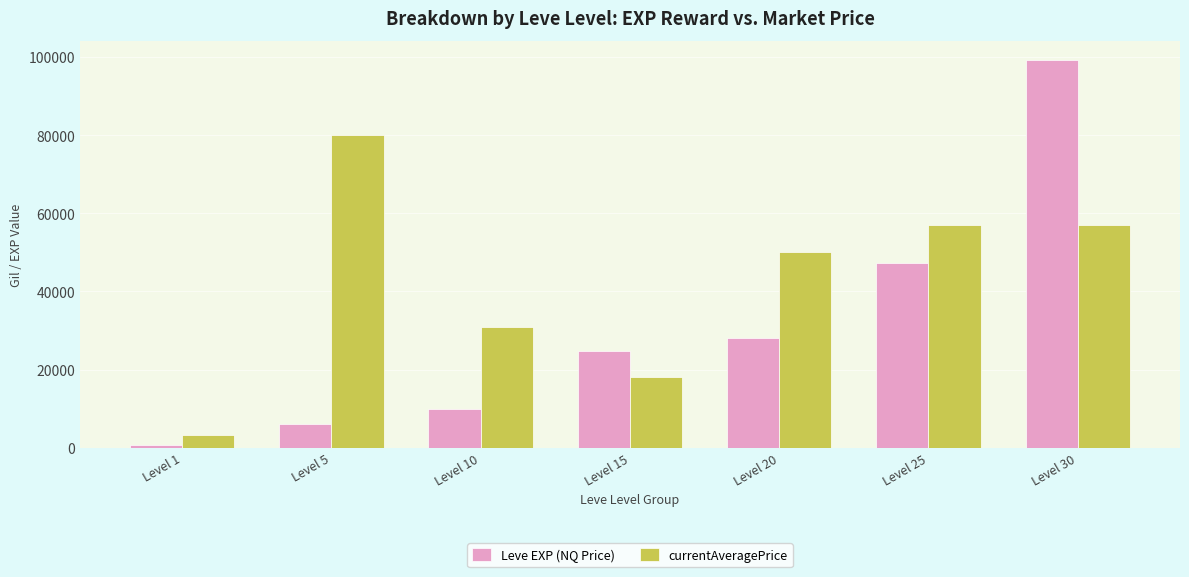

At which label is Leve EXP (NQ Price) closest to 49955?

Level 25